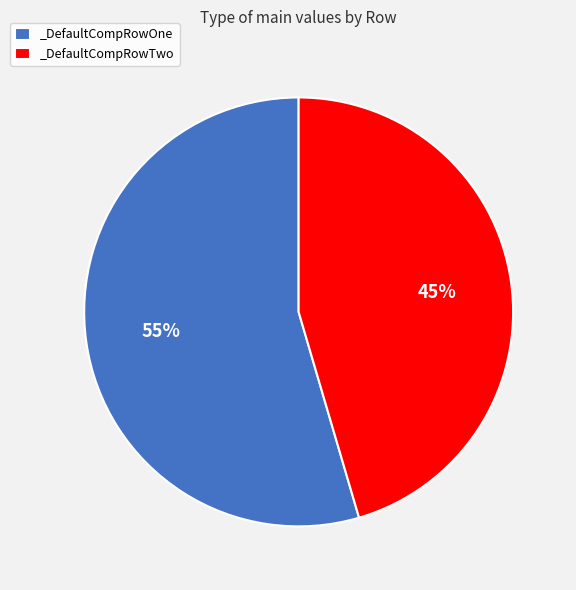

Which category has the biggest portion of the pie?

_DefaultCompRowOne